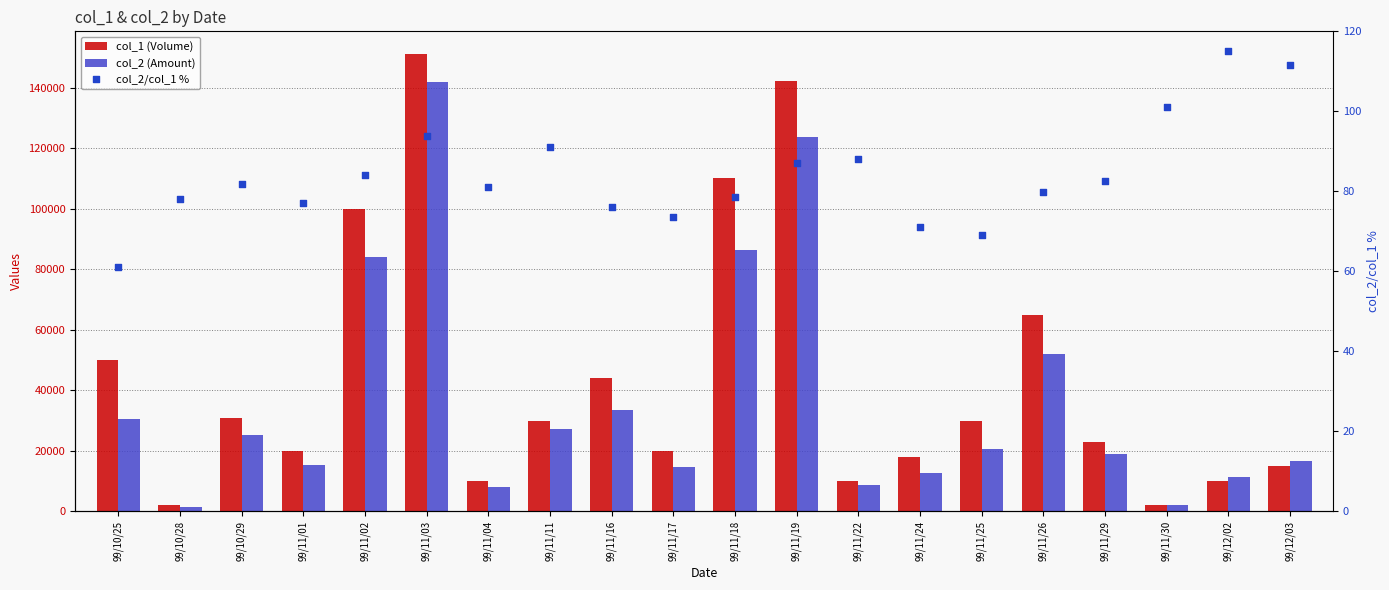

What are all the series names shown in the legend?

col_1 (Volume), col_2 (Amount), col_2/col_1 %